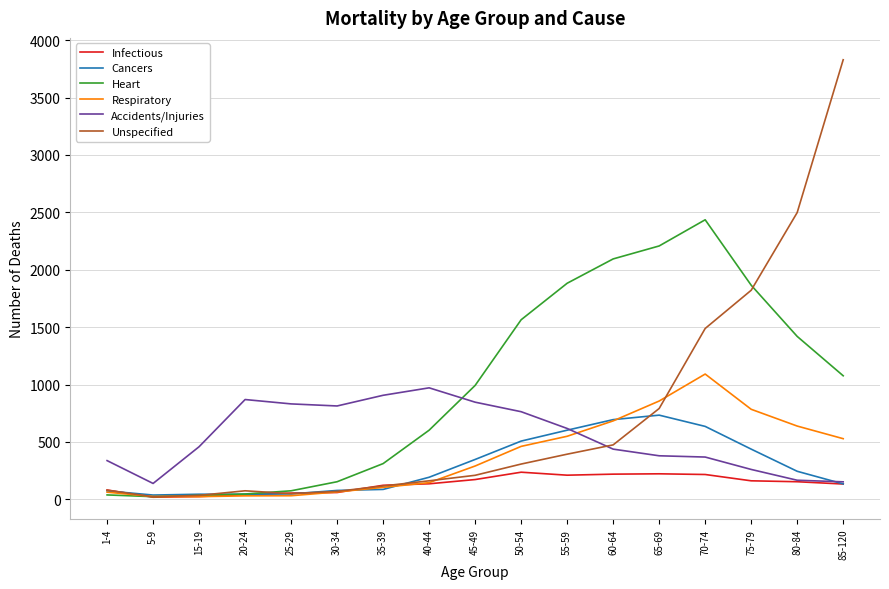

Is the value of Accidents/Injuries at 40-44 greater than the value of Unspecified at 70-74?

No